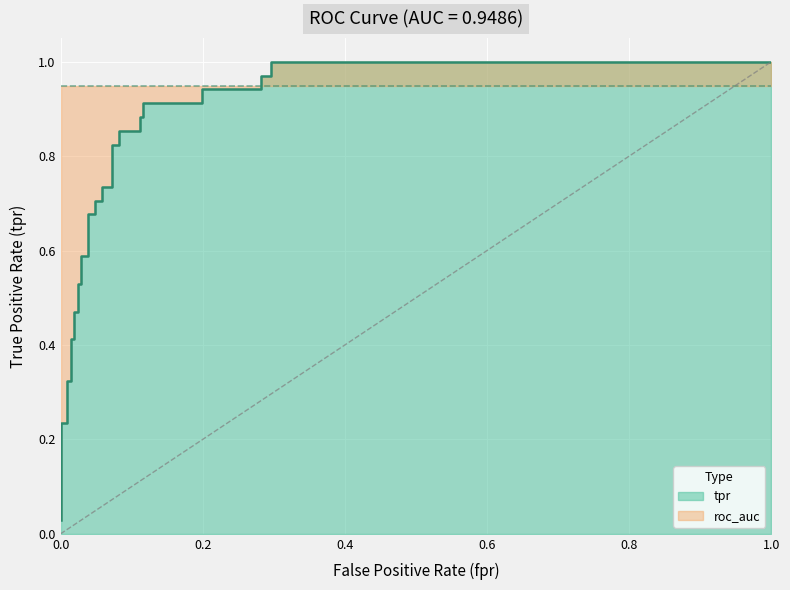

Reading left to right, extract all data points from this chart.

0.0	0.2	0.2	0.3	0.3	0.4	0.4	0.5	0.5	0.5	0.5	0.6	0.6	0.7	0.7	0.7	0.7	0.7	0.7	0.8	0.8	0.9	0.9	0.9	0.9	0.9	0.9	0.9	0.9	1.0	1.0	1.0	1.0